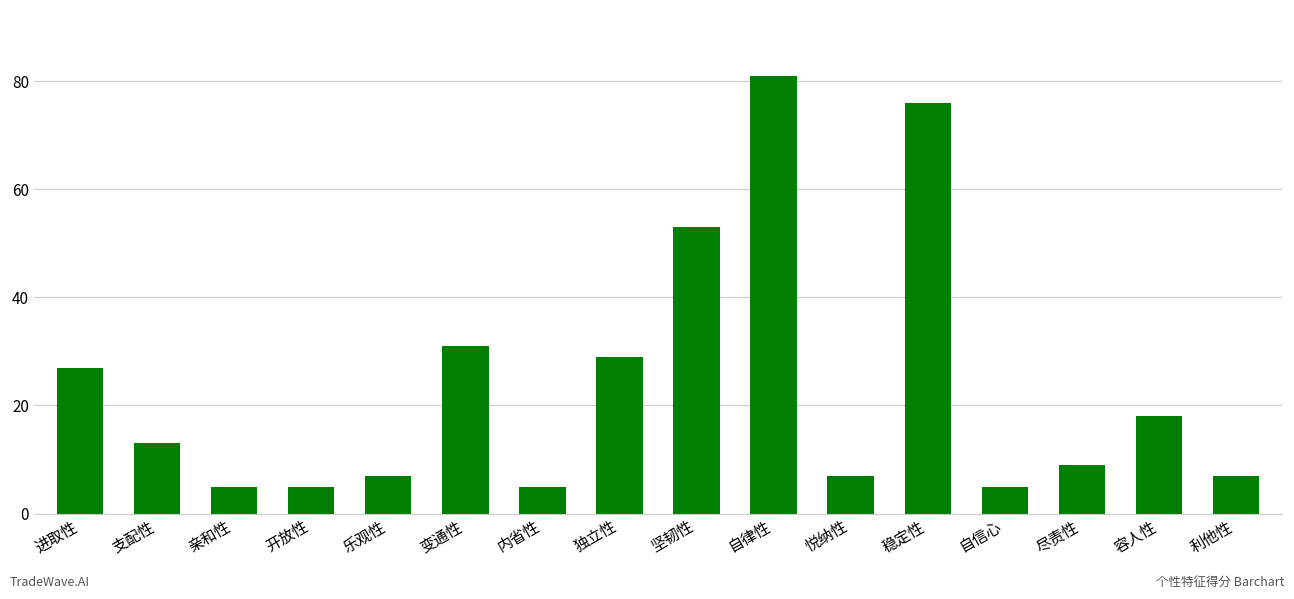

How many data points are less than 13?

8